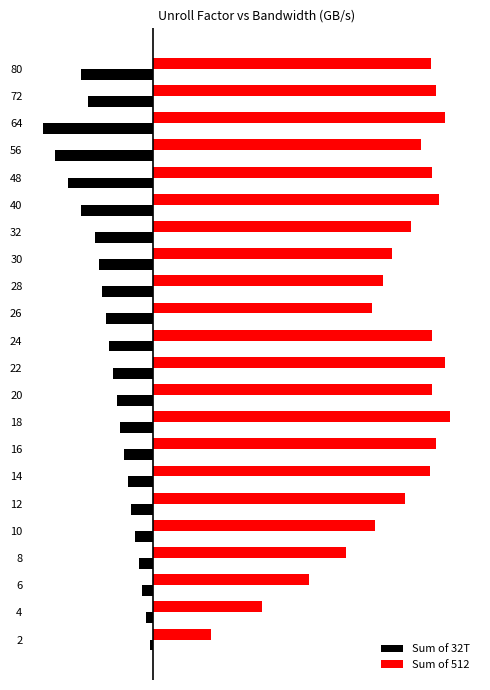

What are all the series names shown in the legend?

Sum of 32T, Sum of 512